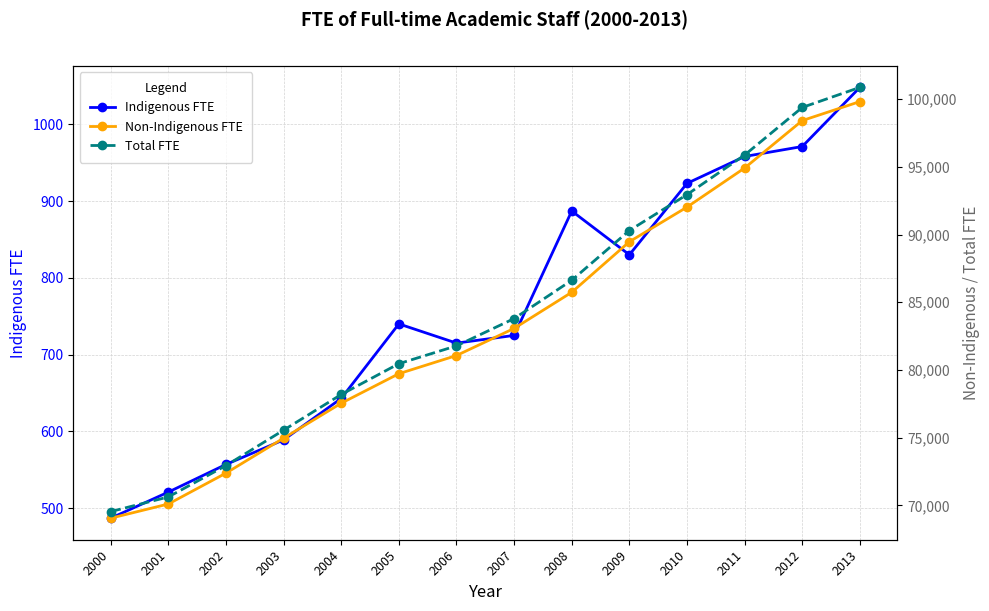

Is this an area chart (filled region under the line)?

No